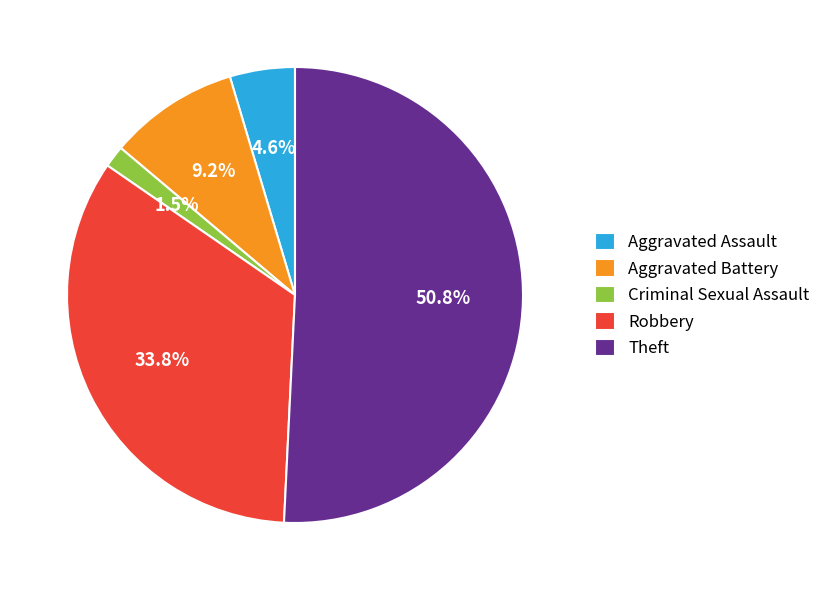

Which category has the biggest portion of the pie?

Theft